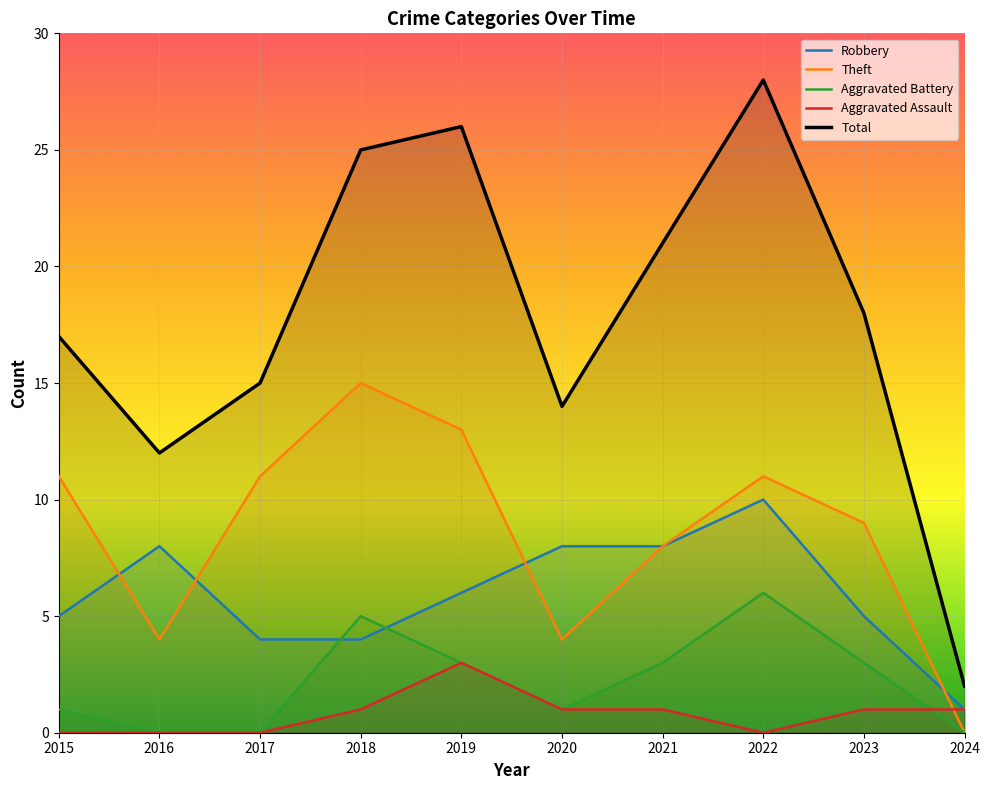

What is the spread (max minus min) of values at 2019?

23